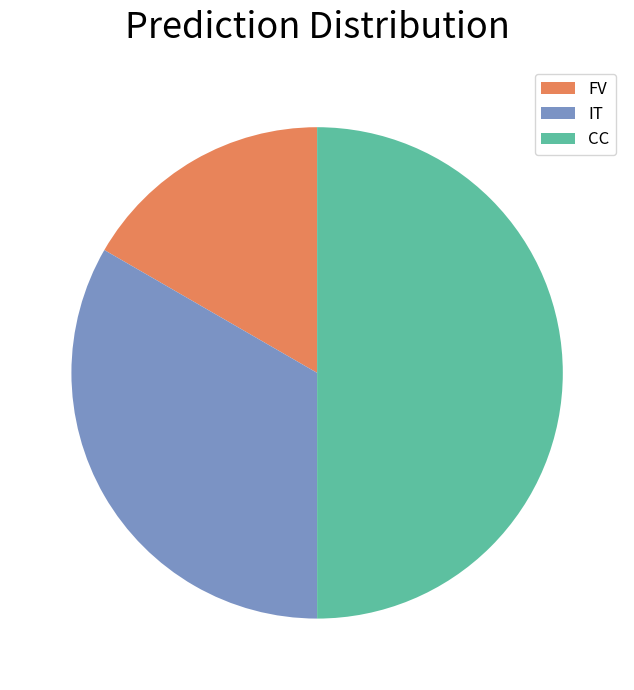

Which slice is the largest?

CC